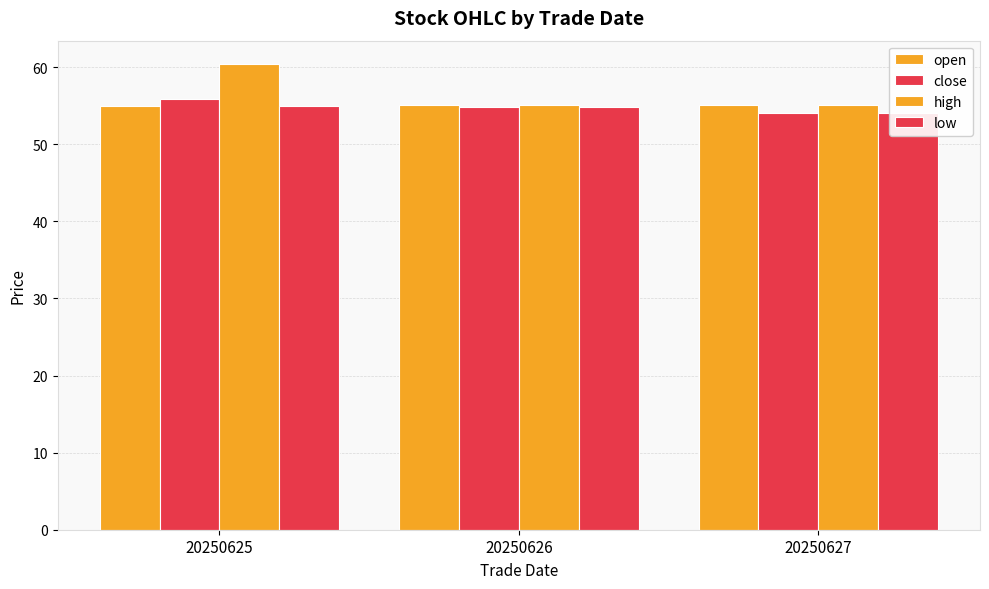

Reading right to left, extract all data points from this chart.

open: 20250627=55.1	20250626=55.1	20250625=55.0
close: 20250627=54.0	20250626=54.9	20250625=55.9
high: 20250627=55.1	20250626=55.1	20250625=60.4
low: 20250627=54.0	20250626=54.9	20250625=55.0